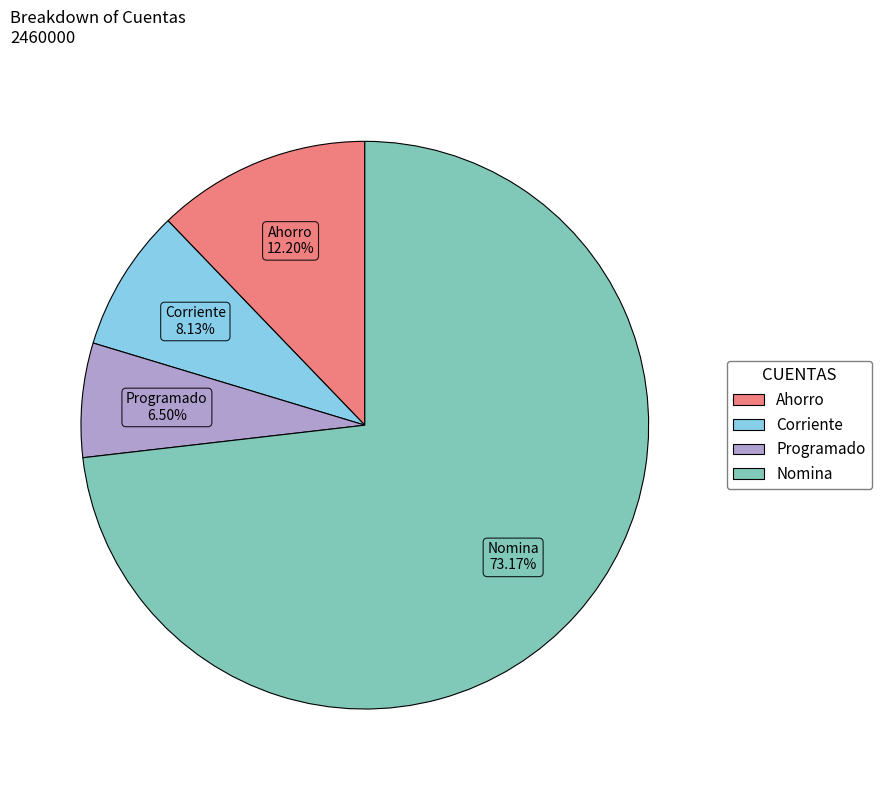

What portion of the pie excludes Ahorro?

87.8%